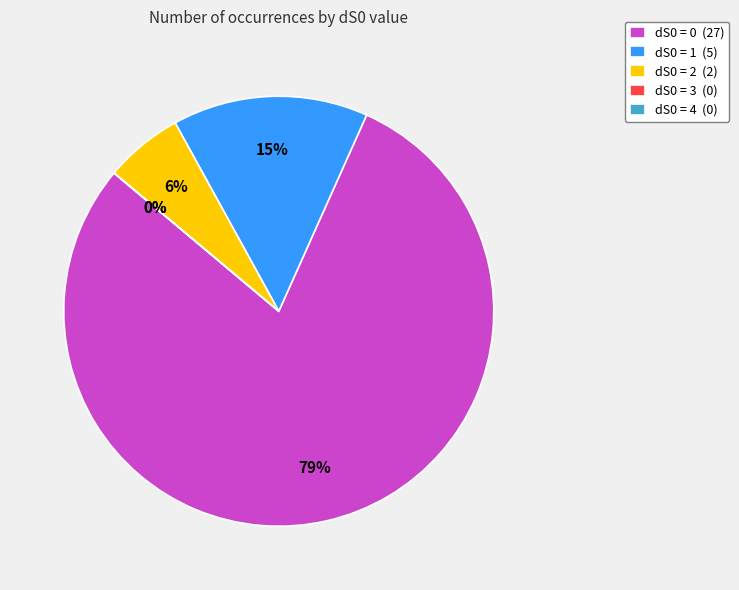

Which has a higher value, dS0=4 or dS0=2?

dS0=2